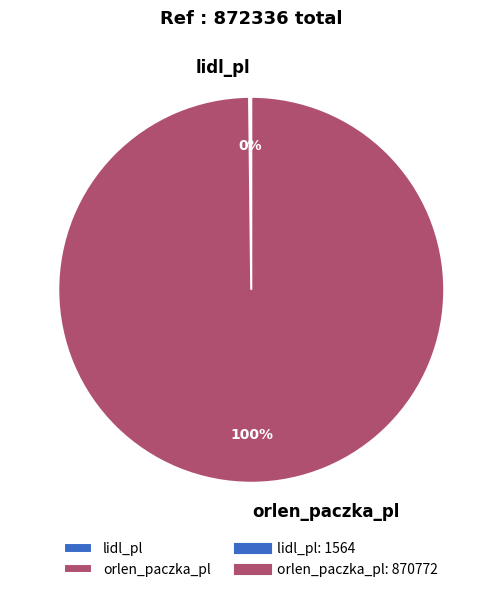

What is the largest slice in the pie chart?

orlen_paczka_pl